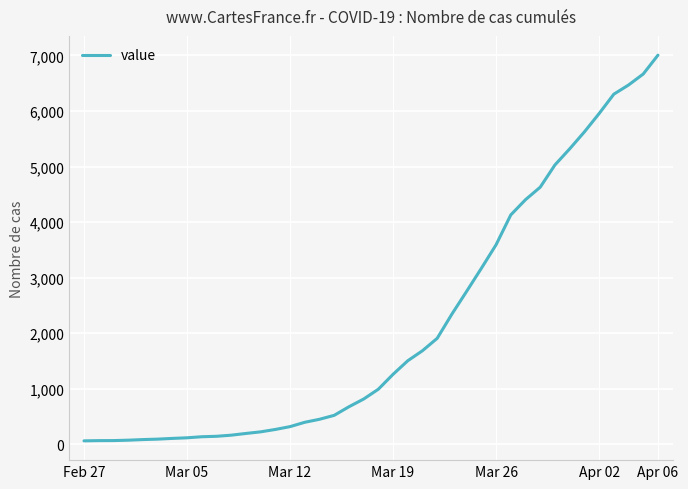

What is the difference between the maximum and minimum values?

6939